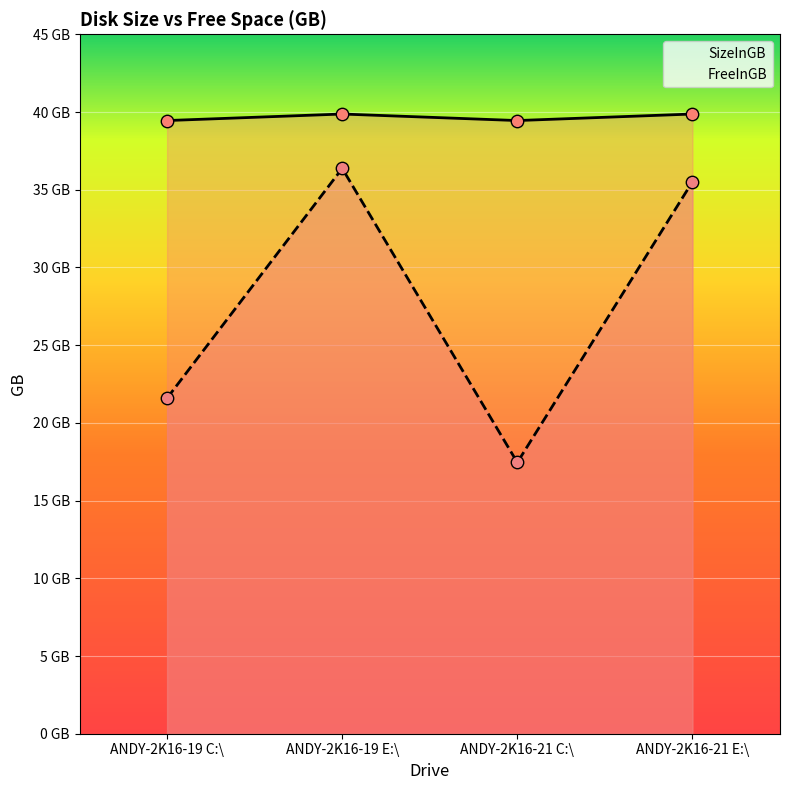

Is the value of SizeInGB at ANDY-2K16-19 C:\ greater than the value of FreeInGB at ANDY-2K16-19 E:\?

Yes